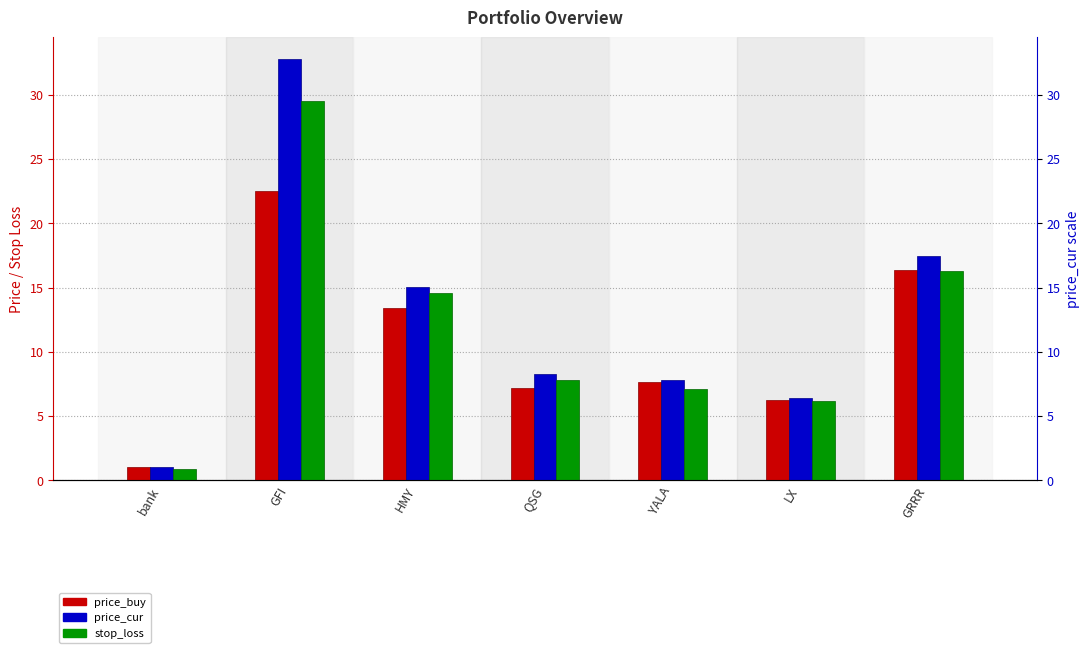

Which series has the widest spread of values?

price_cur